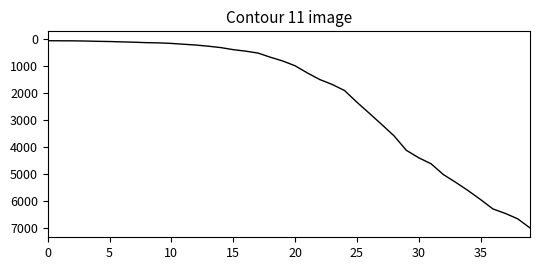

What is the greatest value displayed?

7005